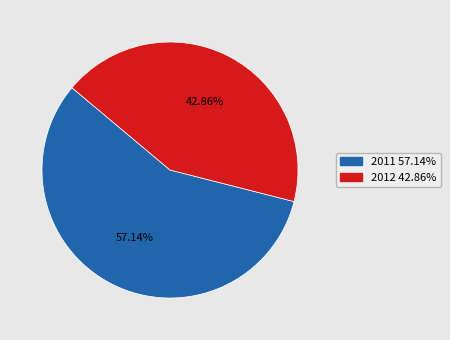

To the nearest percent, what is the difference between the 2012 and 2011 slice percentages?

14%